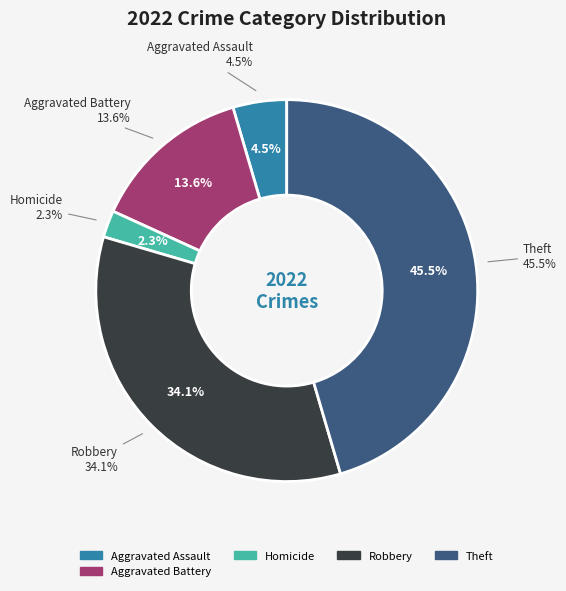

True or false: Theft accounts for 35% of the total.

False